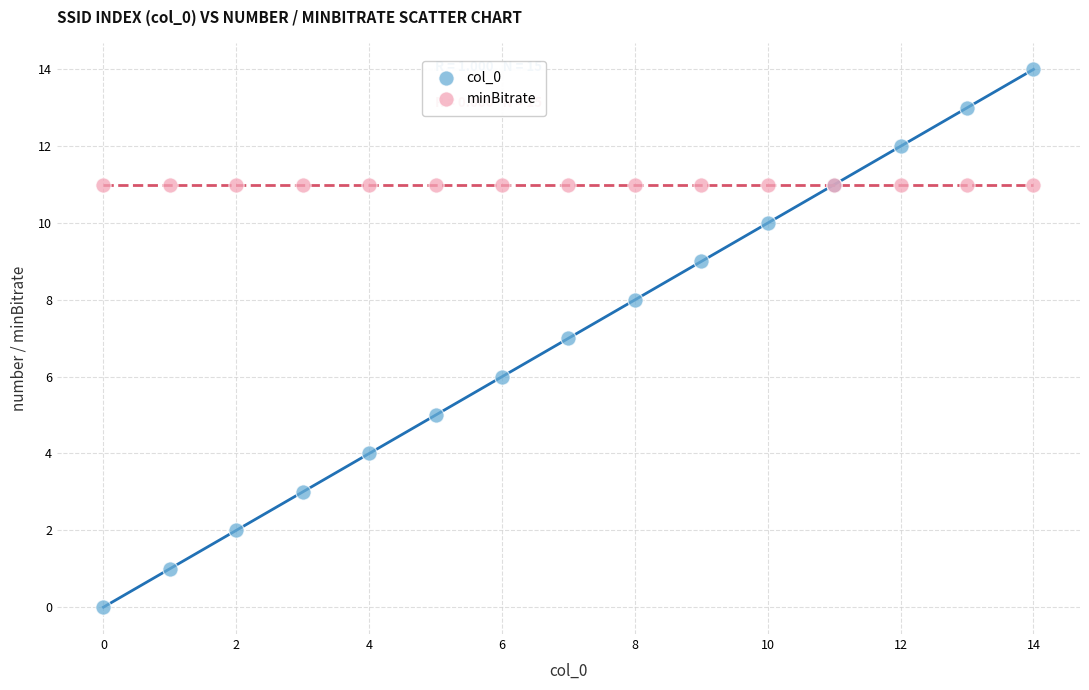

Which series reaches the minimum Y coordinate?

col_0